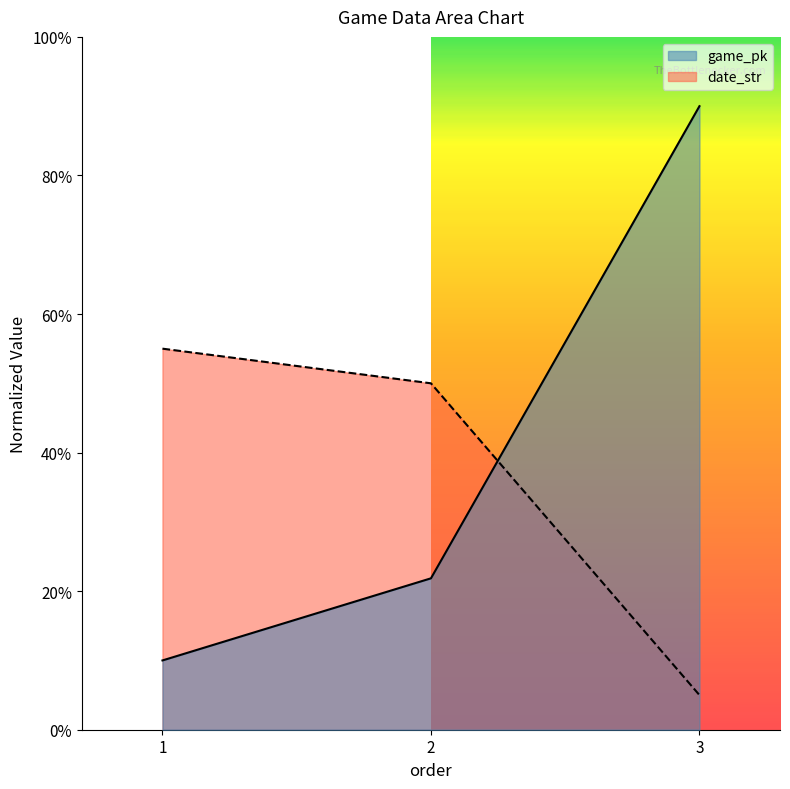

Is the value of date_str at 2 greater than the value of game_pk at 3?

No